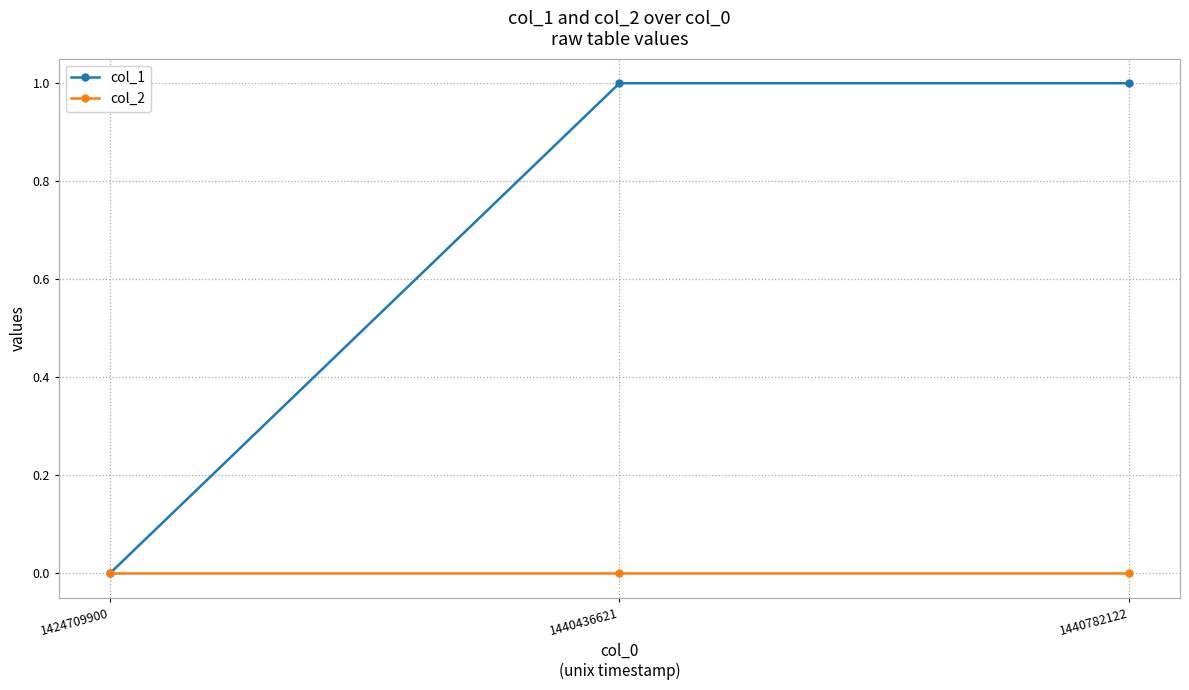

Which series has the largest total across all categories?

col_1